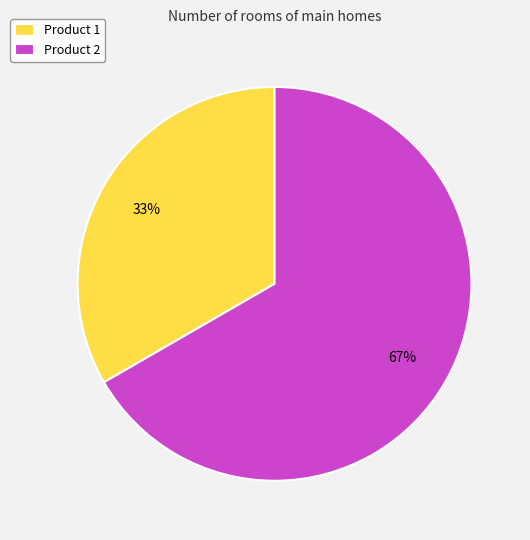

Count the number of slices in the pie.

2